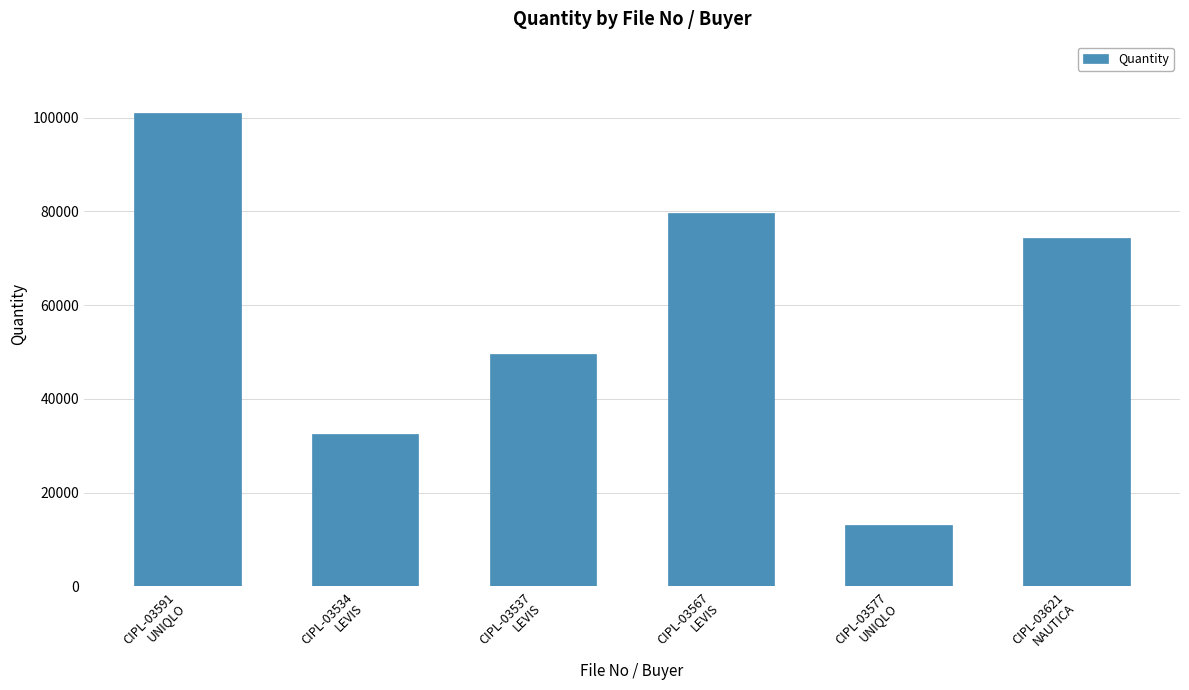

What is the difference between the maximum and minimum values?

87924